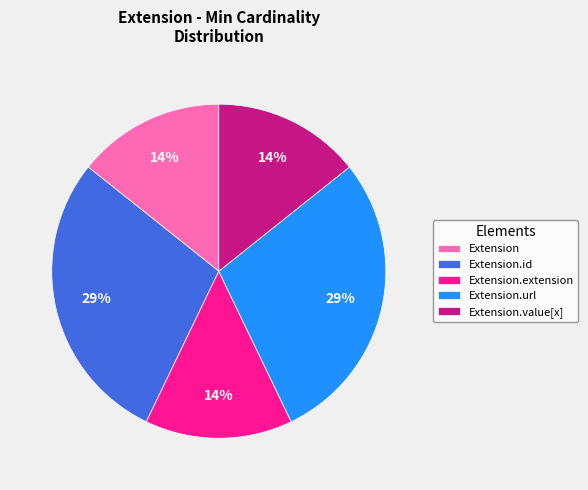

To the nearest percent, what portion does Extension.extension represent?

14%